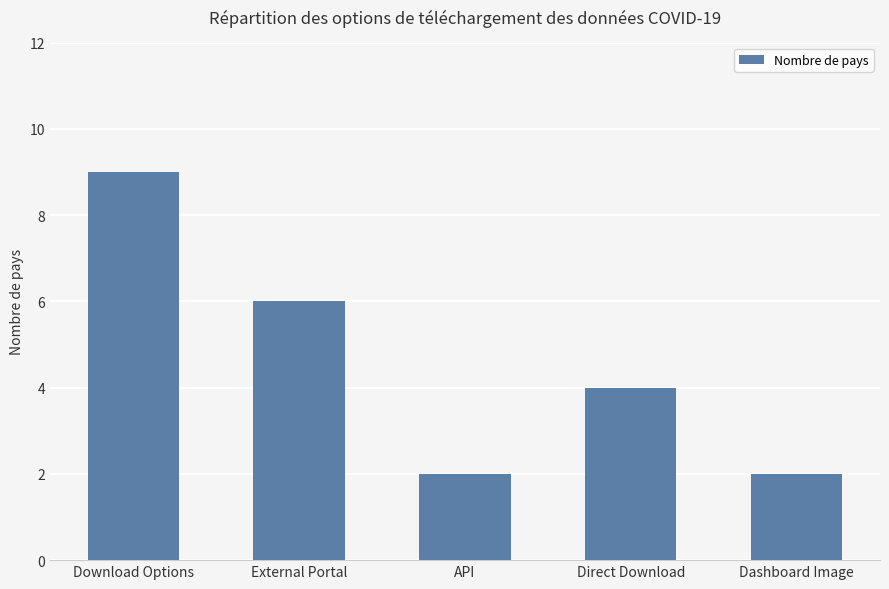

How many bars are there in total?

5